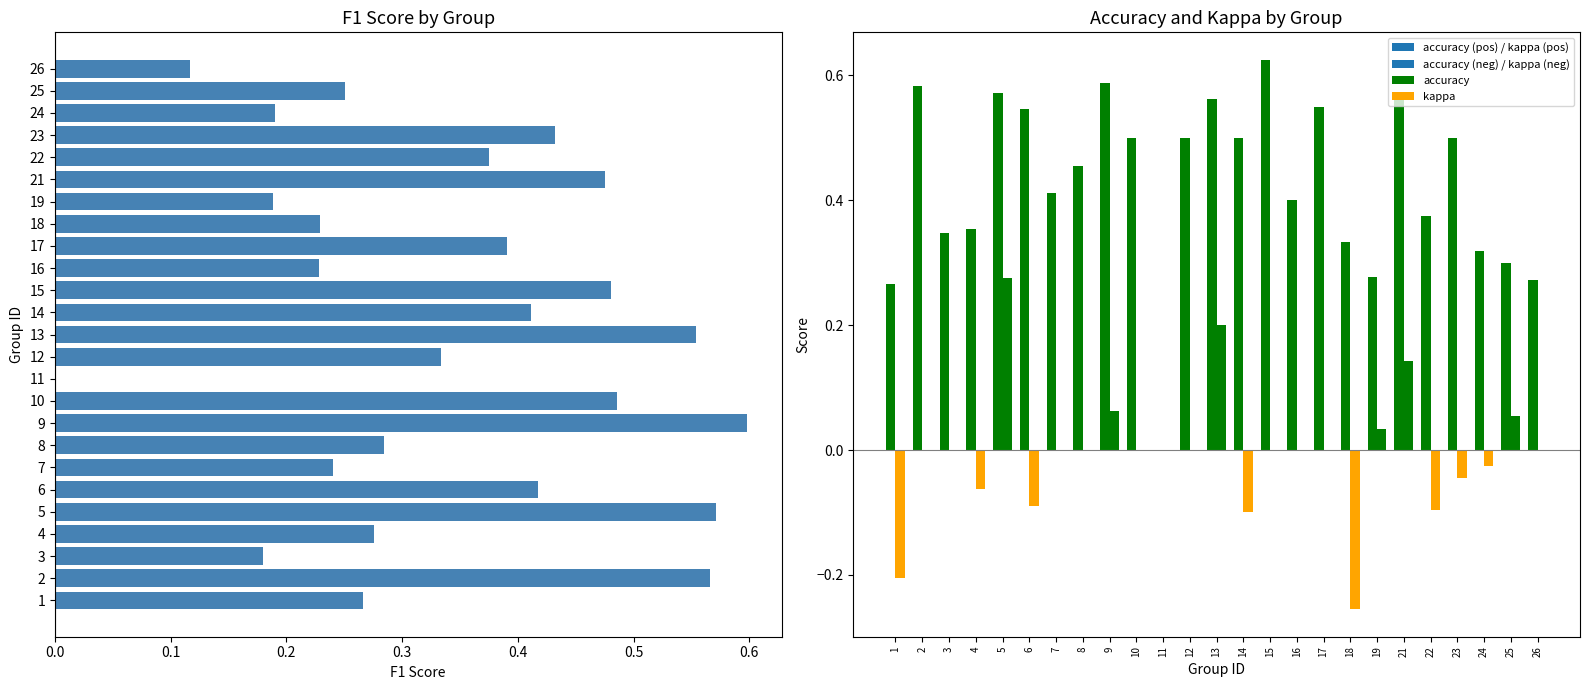

Which series changed the most between 5 and 19?

f1